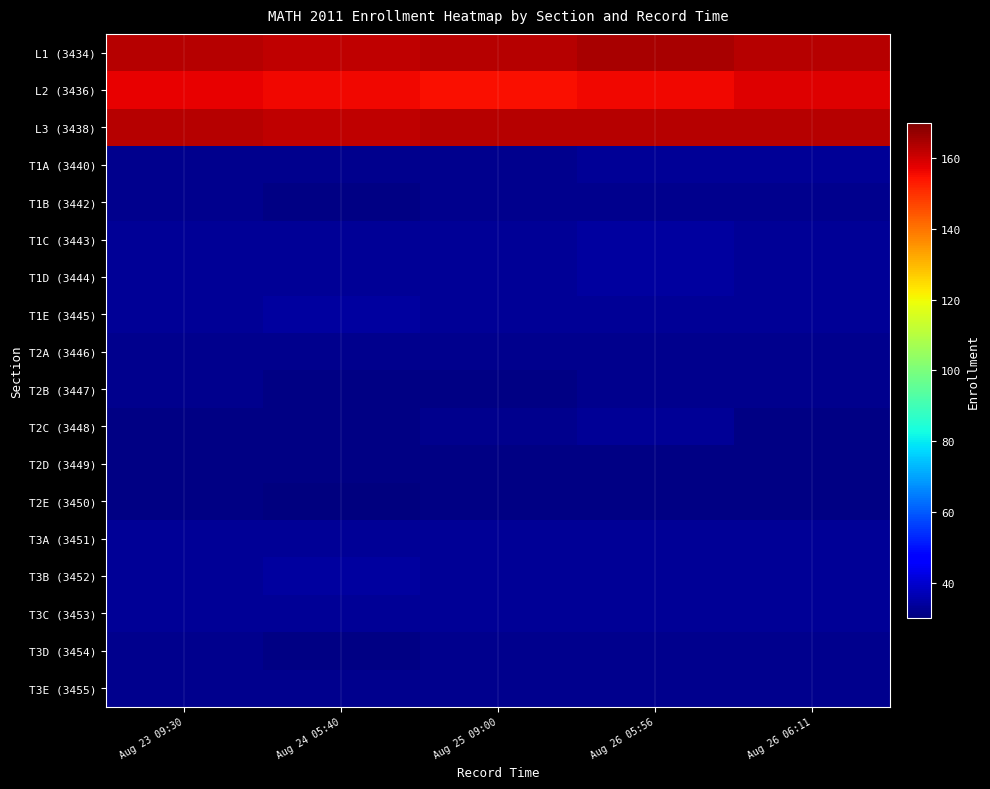

Reading left to right, transcribe all the data shown in this chart.

L1 (3434): Aug 23 09:30=163	Aug 24 05:40=162	Aug 25 09:00=163	Aug 26 05:56=165	Aug 26 06:11=163
L2 (3436): Aug 23 09:30=157	Aug 24 05:40=156	Aug 25 09:00=155	Aug 26 05:56=156	Aug 26 06:11=158
L3 (3438): Aug 23 09:30=163	Aug 24 05:40=162	Aug 25 09:00=163	Aug 26 05:56=163	Aug 26 06:11=163
T1A (3440): Aug 23 09:30=32	Aug 24 05:40=32	Aug 25 09:00=32	Aug 26 05:56=33	Aug 26 06:11=33
T1B (3442): Aug 23 09:30=32	Aug 24 05:40=31	Aug 25 09:00=32	Aug 26 05:56=32	Aug 26 06:11=32
T1C (3443): Aug 23 09:30=33	Aug 24 05:40=33	Aug 25 09:00=33	Aug 26 05:56=34	Aug 26 06:11=33
T1D (3444): Aug 23 09:30=33	Aug 24 05:40=33	Aug 25 09:00=33	Aug 26 05:56=34	Aug 26 06:11=33
T1E (3445): Aug 23 09:30=33	Aug 24 05:40=34	Aug 25 09:00=33	Aug 26 05:56=33	Aug 26 06:11=33
T2A (3446): Aug 23 09:30=32	Aug 24 05:40=32	Aug 25 09:00=32	Aug 26 05:56=32	Aug 26 06:11=32
T2B (3447): Aug 23 09:30=32	Aug 24 05:40=31	Aug 25 09:00=31	Aug 26 05:56=32	Aug 26 06:11=32
T2C (3448): Aug 23 09:30=31	Aug 24 05:40=31	Aug 25 09:00=32	Aug 26 05:56=33	Aug 26 06:11=31
T2D (3449): Aug 23 09:30=31	Aug 24 05:40=31	Aug 25 09:00=31	Aug 26 05:56=31	Aug 26 06:11=31
T2E (3450): Aug 23 09:30=31	Aug 24 05:40=30	Aug 25 09:00=31	Aug 26 05:56=31	Aug 26 06:11=31
T3A (3451): Aug 23 09:30=33	Aug 24 05:40=33	Aug 25 09:00=33	Aug 26 05:56=33	Aug 26 06:11=33
T3B (3452): Aug 23 09:30=33	Aug 24 05:40=34	Aug 25 09:00=33	Aug 26 05:56=33	Aug 26 06:11=33
T3C (3453): Aug 23 09:30=33	Aug 24 05:40=33	Aug 25 09:00=33	Aug 26 05:56=33	Aug 26 06:11=33
T3D (3454): Aug 23 09:30=32	Aug 24 05:40=31	Aug 25 09:00=32	Aug 26 05:56=32	Aug 26 06:11=32
T3E (3455): Aug 23 09:30=32	Aug 24 05:40=32	Aug 25 09:00=32	Aug 26 05:56=32	Aug 26 06:11=32